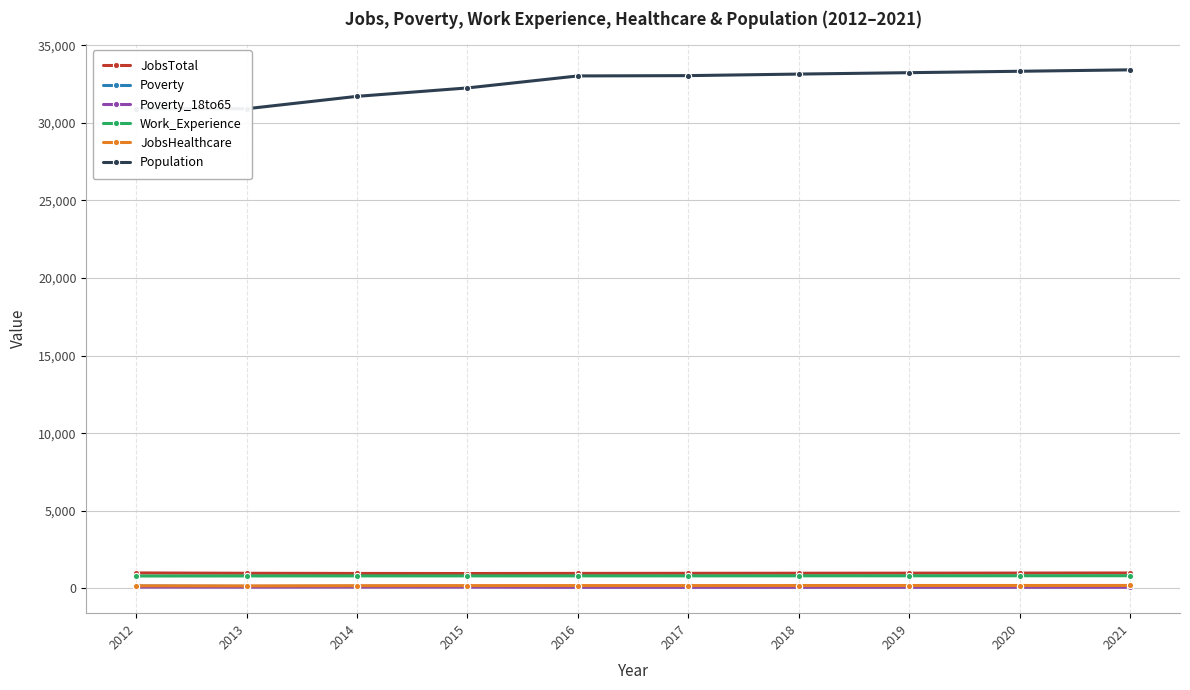

What is the value of the Population point at the 9th from the left?

33323